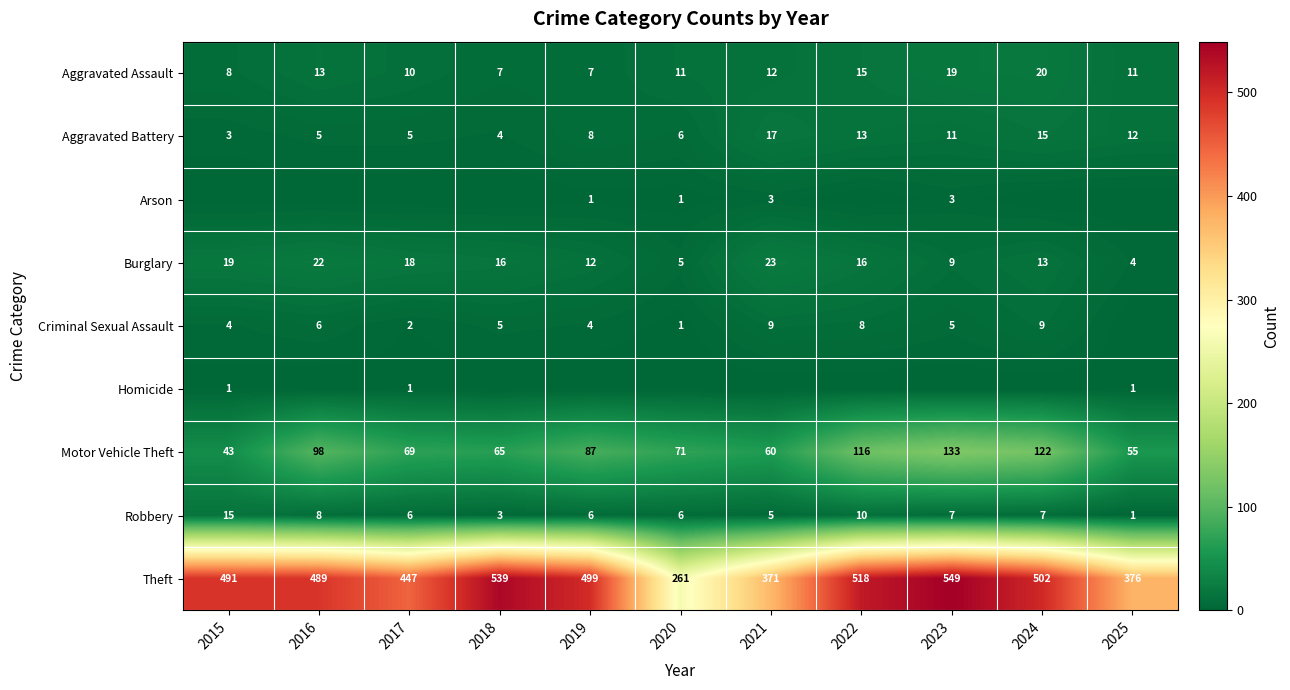

At which label does Aggravated Assault first exceed 11?

2016